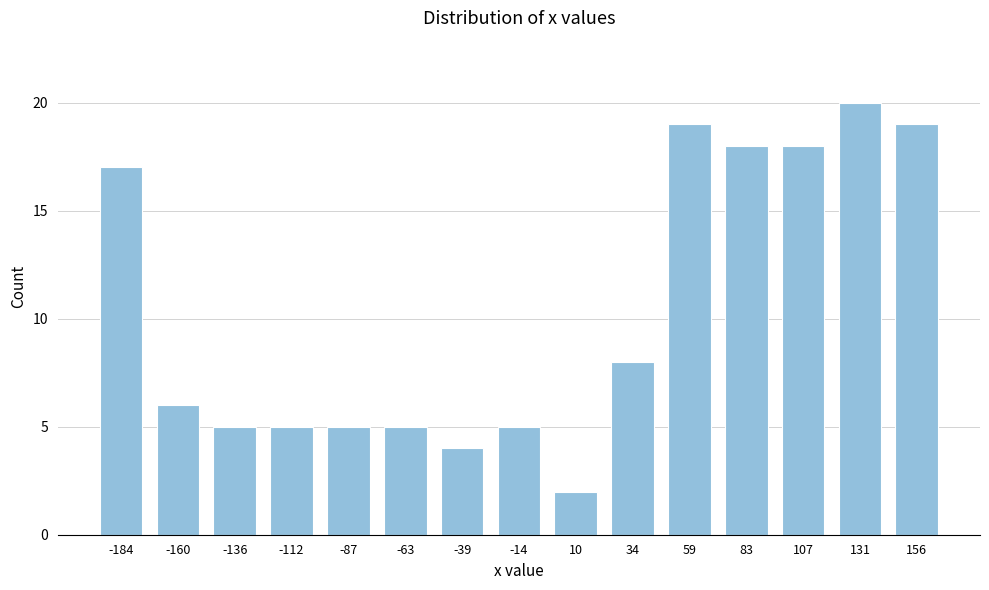

Reading left to right, list all the values displayed in this chart.

-184=17	-160=6	-136=5	-112=5	-87=5	-63=5	-39=4	-14=5	10=2	34=8	59=19	83=18	107=18	131=20	156=19